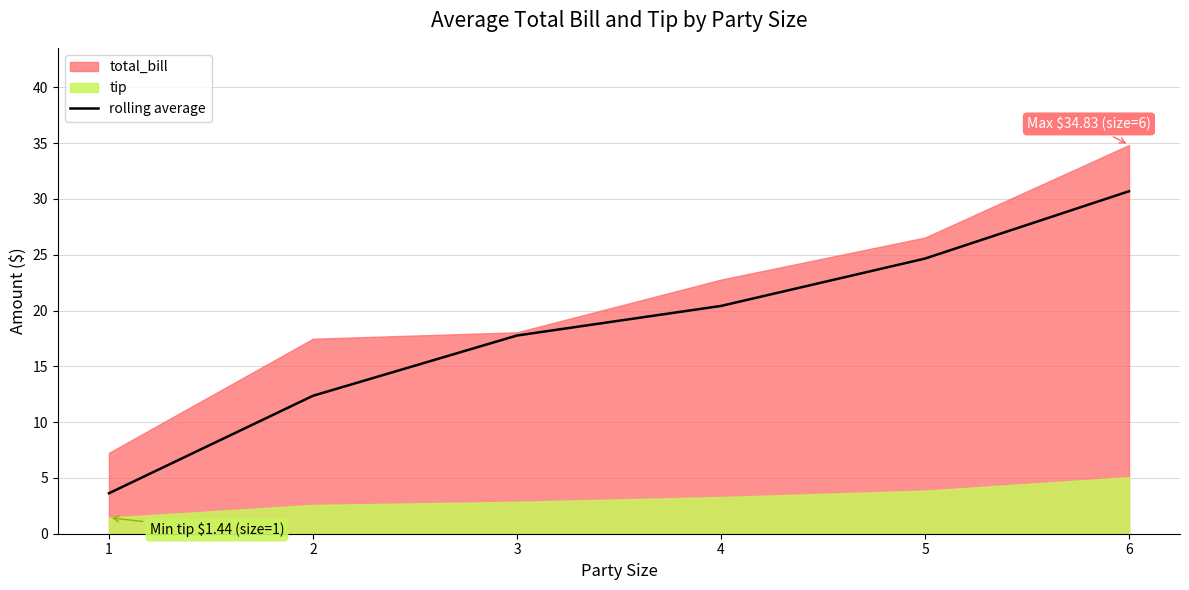

What is the sum of all values?

109.5